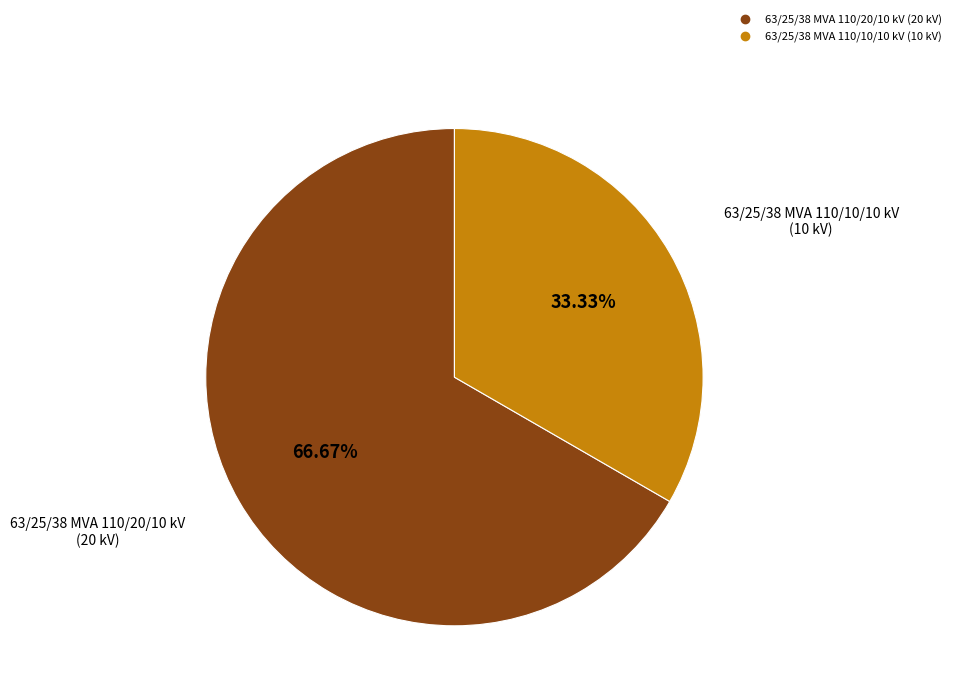

What is the smallest slice in the pie chart?

63/25/38 MVA 110/10/10 kV